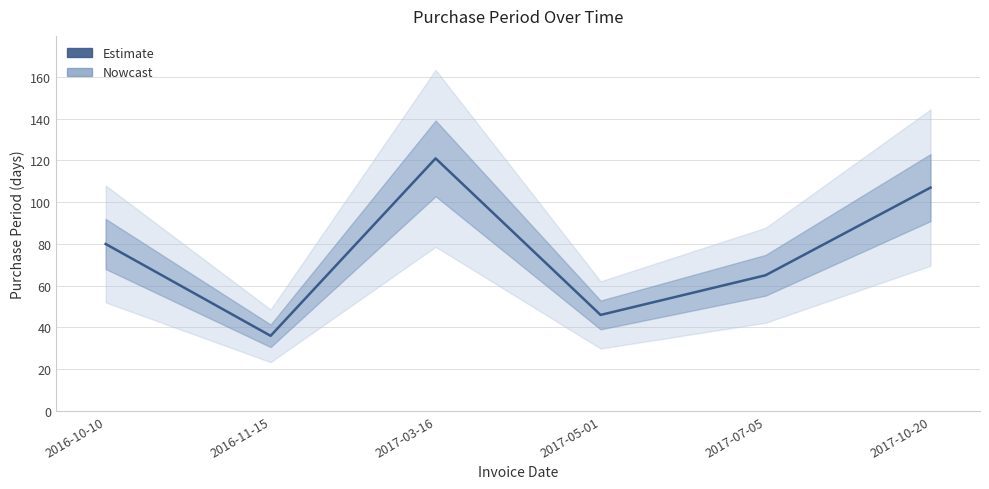

Which category has the highest value across all series?

2017-03-16